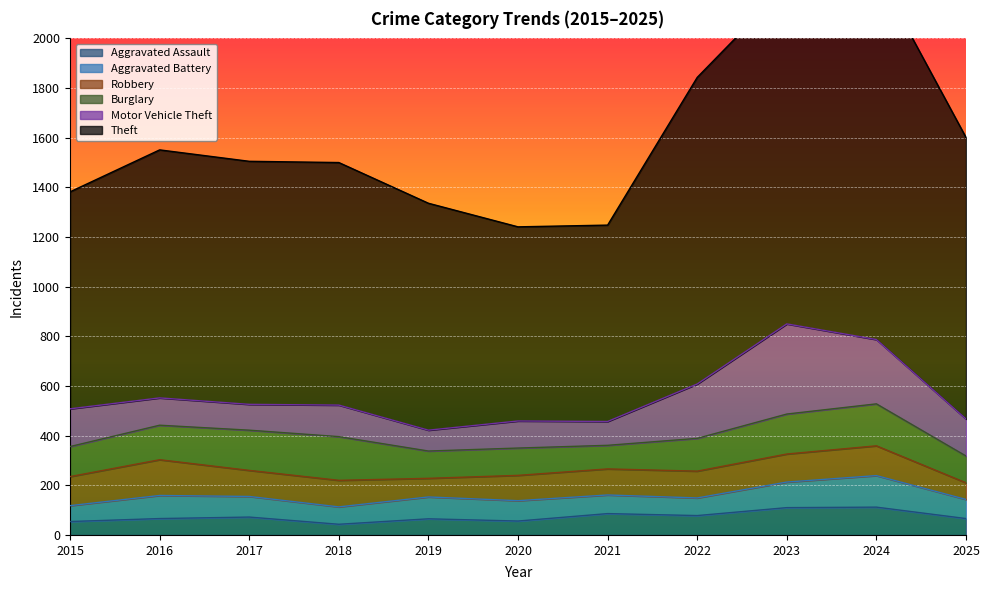

True or false: Robbery and Aggravated Battery cross at least once.

True